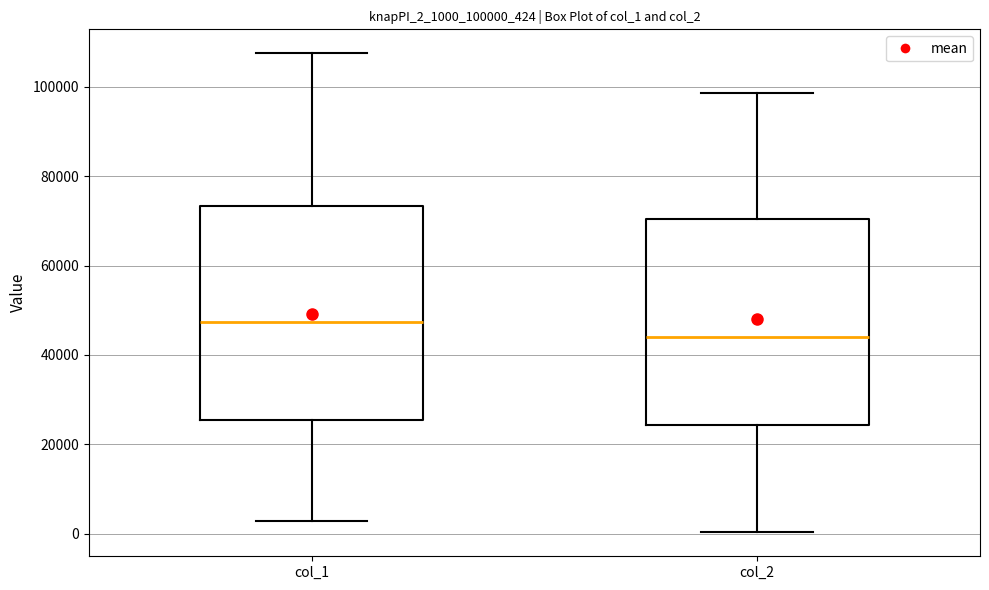

Where is the upper edge of the box for col_1 on the y-axis? The values are not printed on the chart, so give them approximately, as read against the axis.

74000